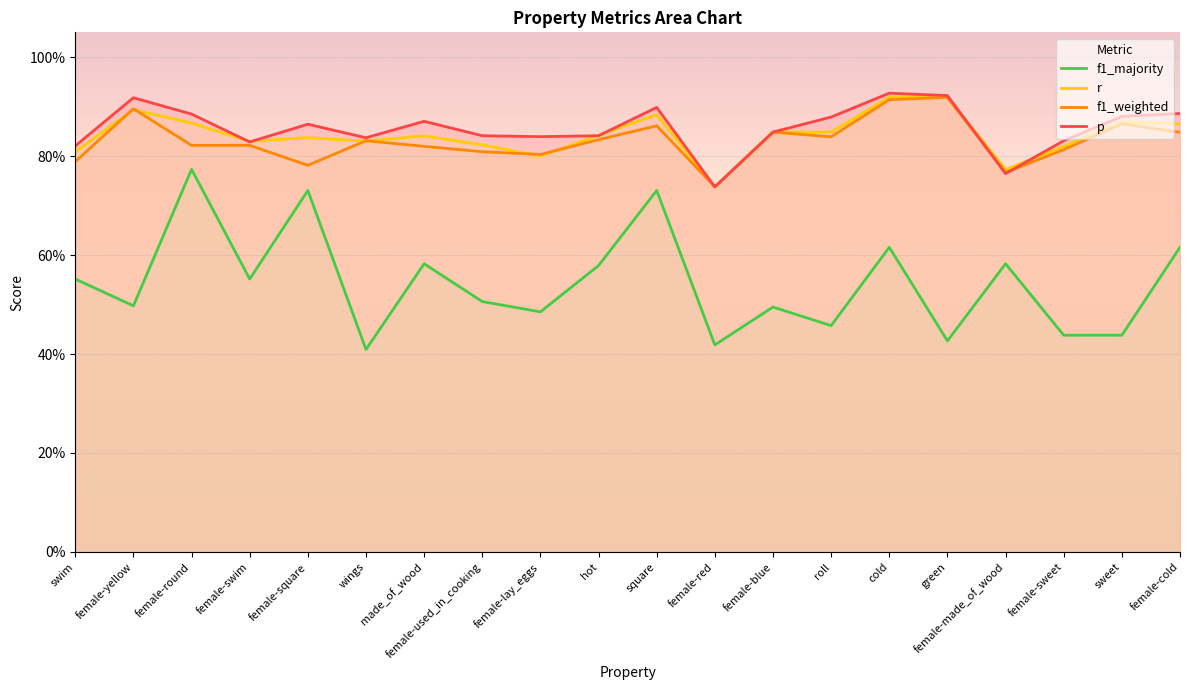

Which has a higher value, square or female-made_of_wood?

square